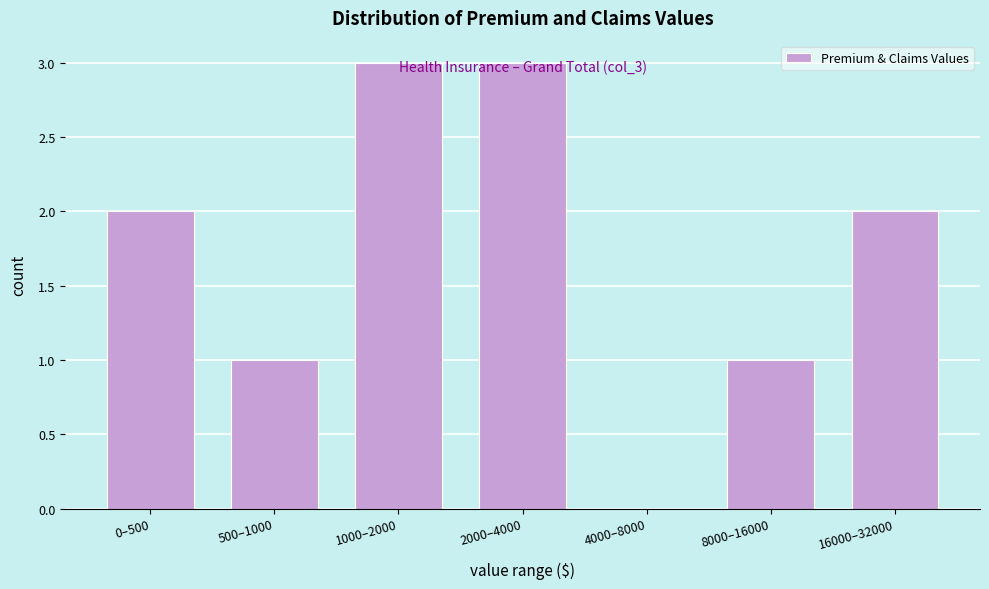

Between 2000–4000 and 500–1000, which is larger?

2000–4000